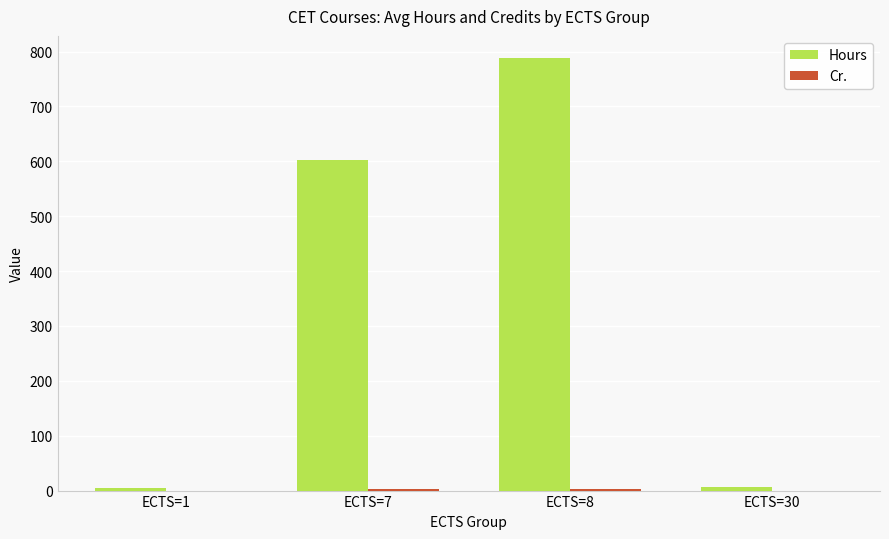

How many series are shown in this chart?

2